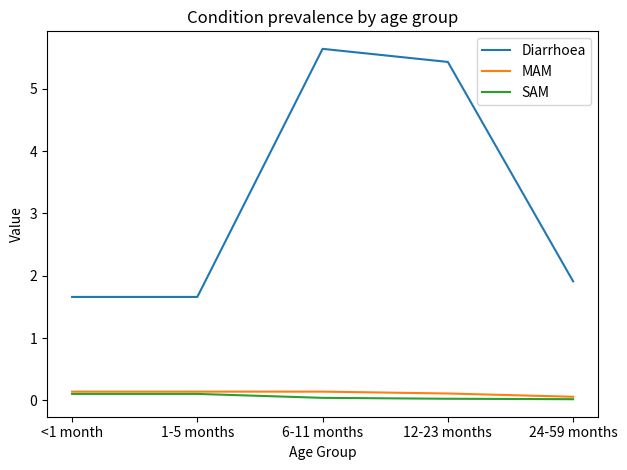

What is the highest value of the SAM series?

0.1